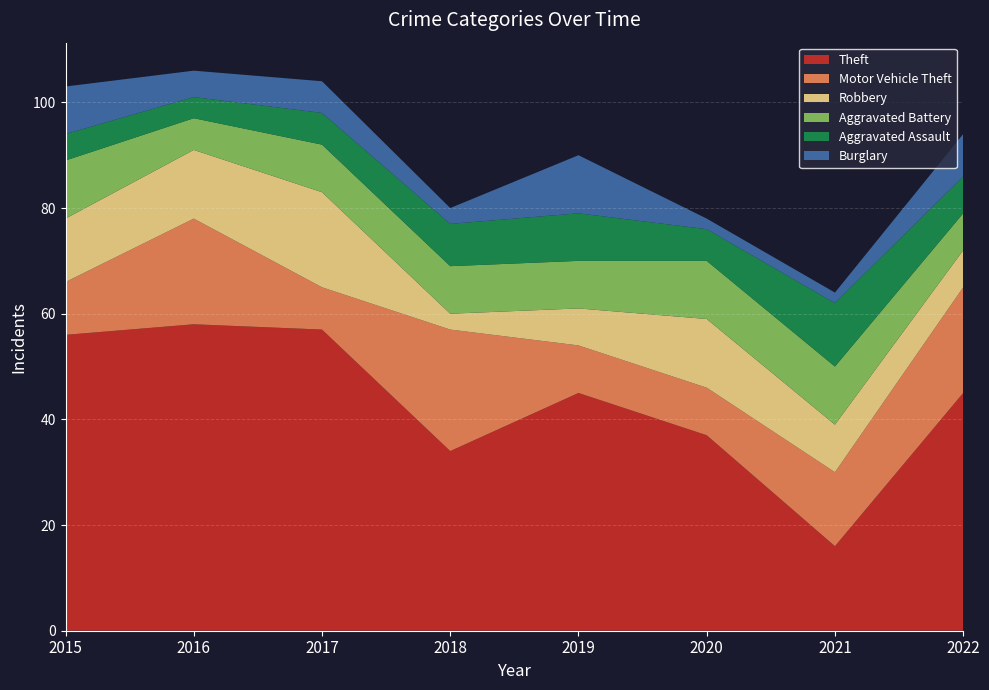

Reading left to right, transcribe all the data shown in this chart.

Theft: 2015=56	2016=58	2017=57	2018=34	2019=45	2020=37	2021=16	2022=45
Motor Vehicle Theft: 2015=10	2016=20	2017=8	2018=23	2019=9	2020=9	2021=14	2022=20
Robbery: 2015=12	2016=13	2017=18	2018=3	2019=7	2020=13	2021=9	2022=7
Aggravated Battery: 2015=11	2016=6	2017=9	2018=9	2019=9	2020=11	2021=11	2022=7
Aggravated Assault: 2015=5	2016=4	2017=6	2018=8	2019=9	2020=6	2021=12	2022=7
Burglary: 2015=9	2016=5	2017=6	2018=3	2019=11	2020=2	2021=2	2022=8